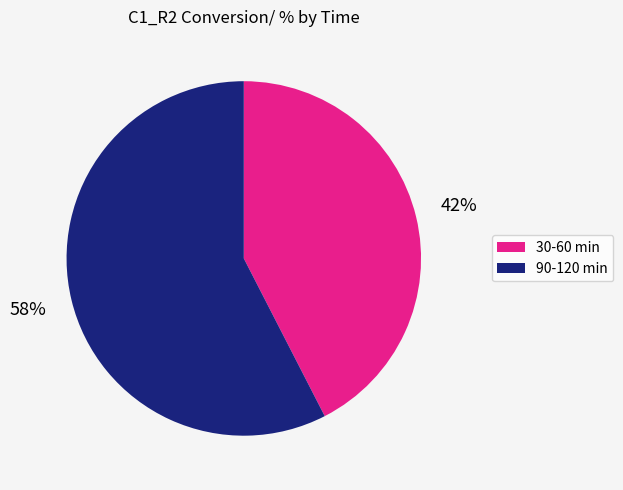

To the nearest percent, what is the average slice percentage?

50%